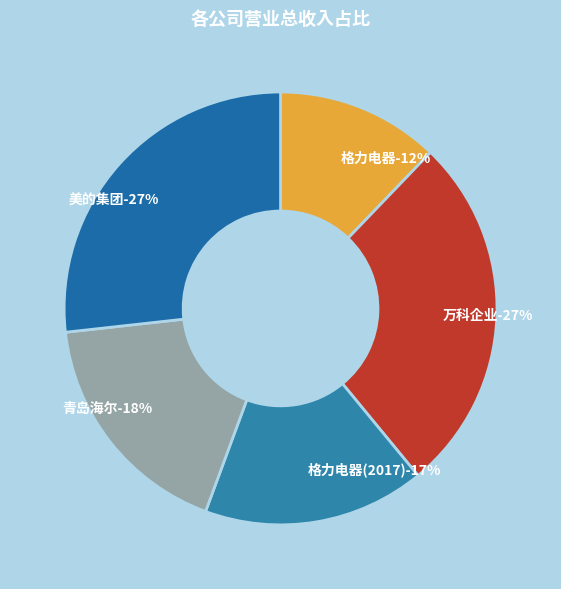

What percentage is the 格力电器(2017) slice, to the nearest percent?

17%